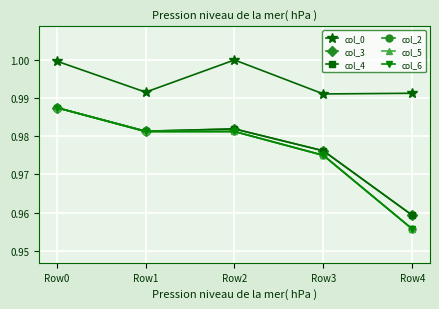

Which series changed the most between Row3 and Row4?

col_2